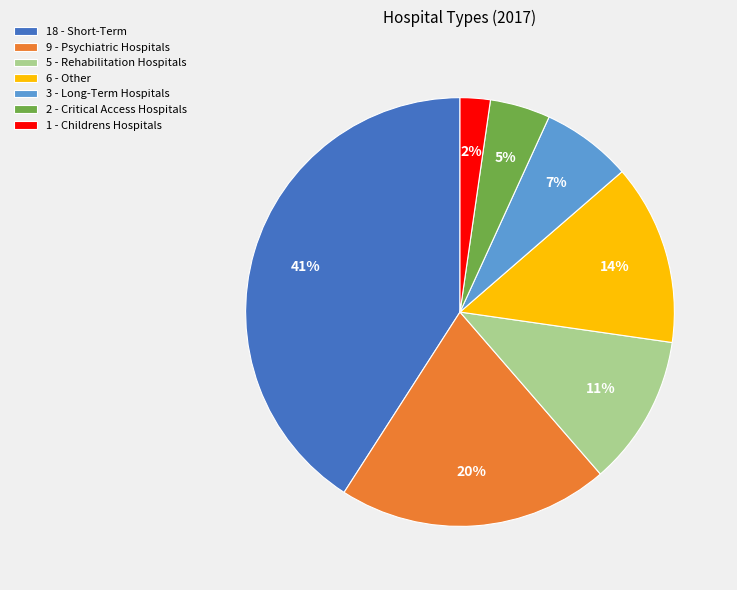

Which slice is the smallest?

1 - Childrens Hospitals